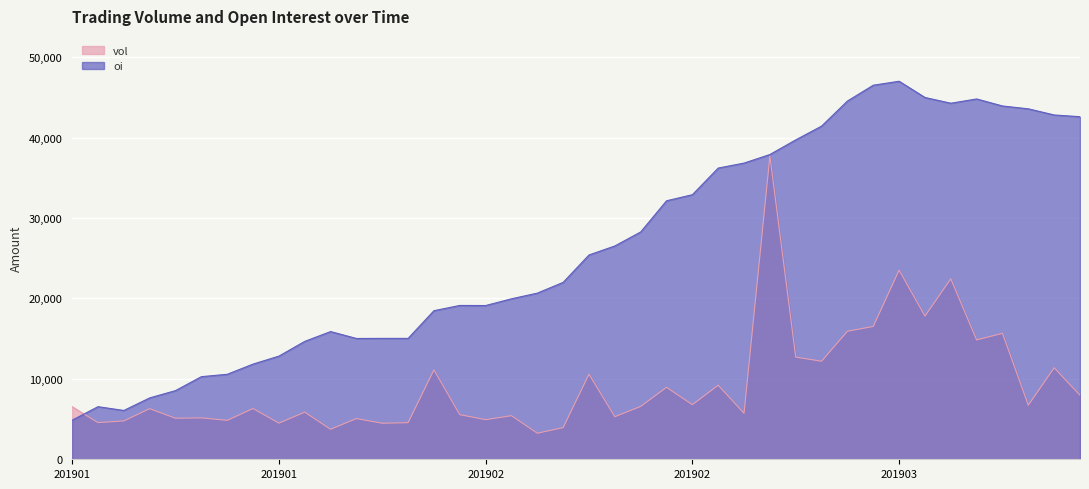

How many series are shown in this chart?

2